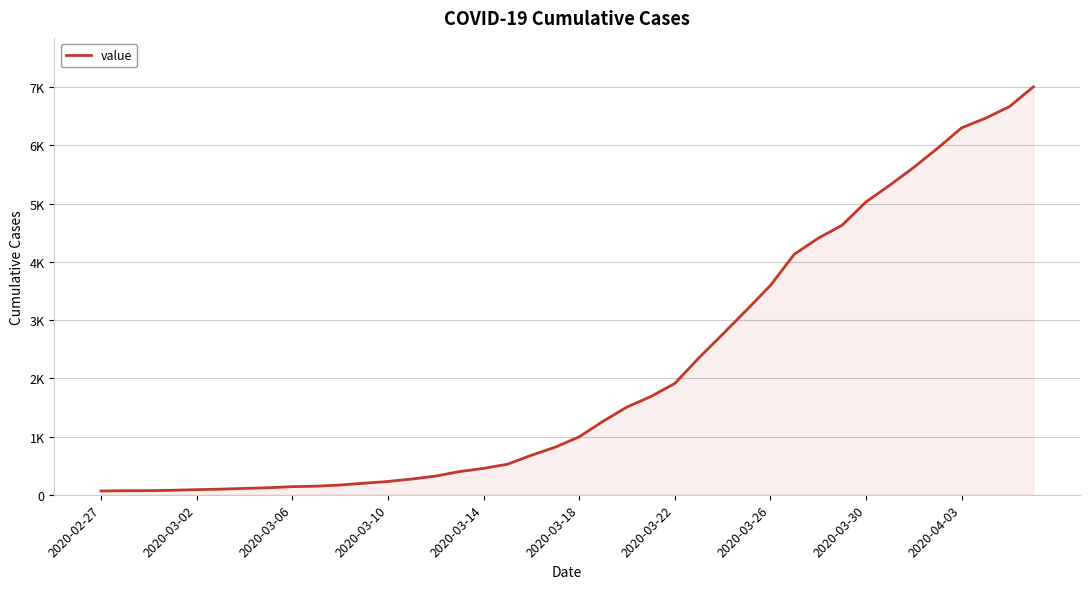

What is the smallest value displayed?

65